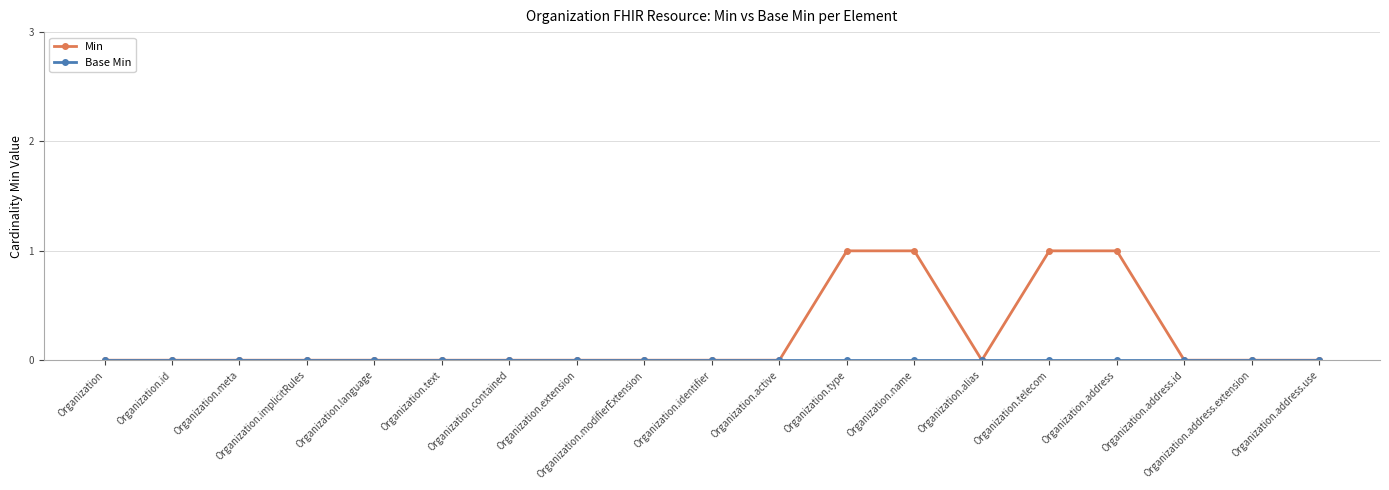

The value of Min at Organization.meta is 0. True or false?

True